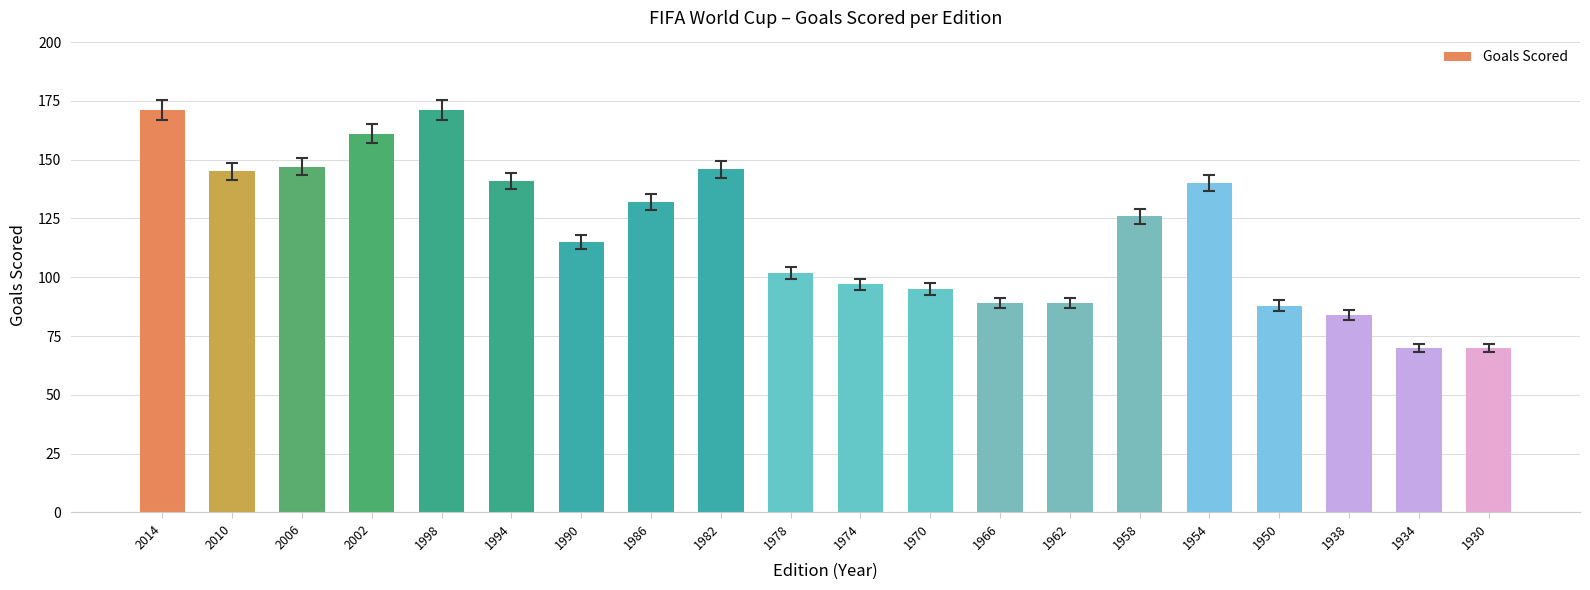

What is the approximate value at 1994, to the nearest 5?

140